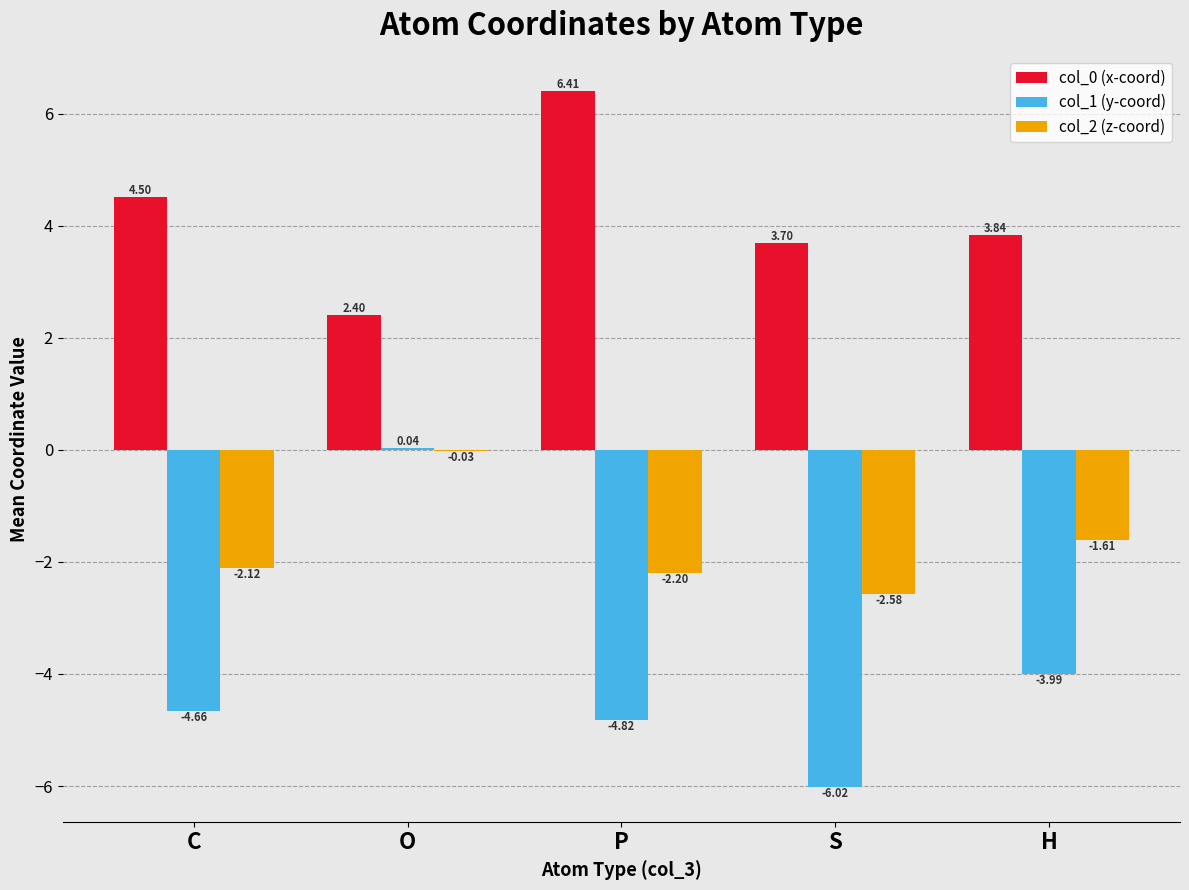

At which category is the sum across all series the highest?

O